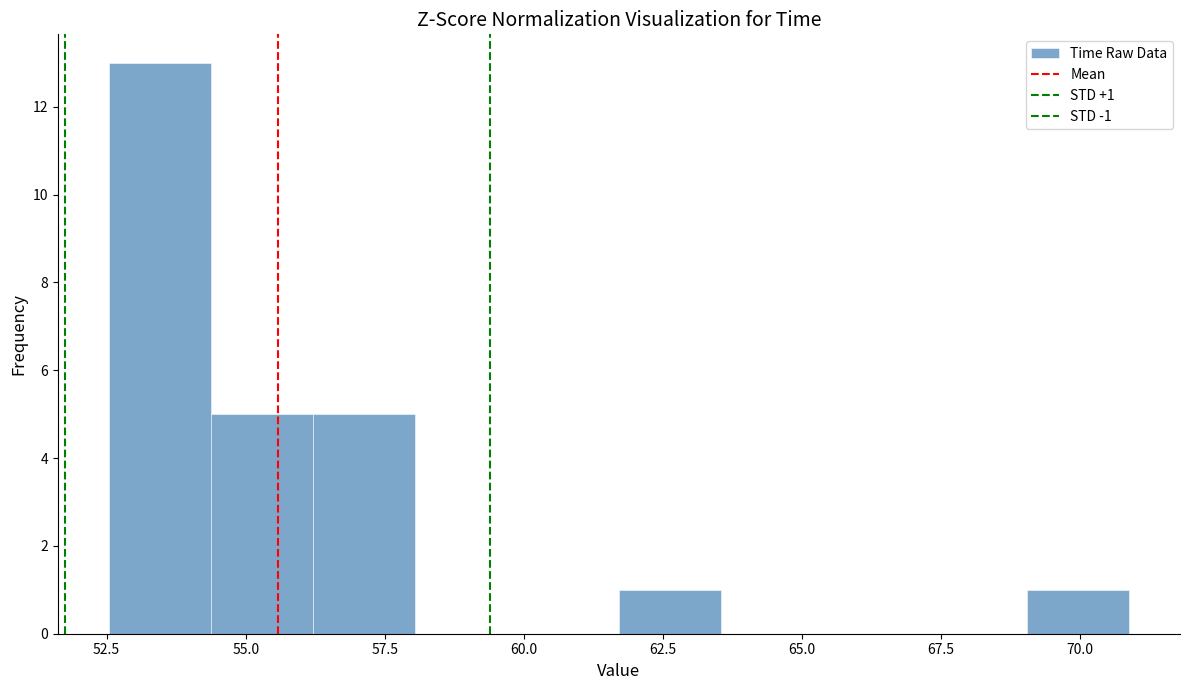

Read against the x-axis, roughly where is the centre of the tallest bar?

53.5